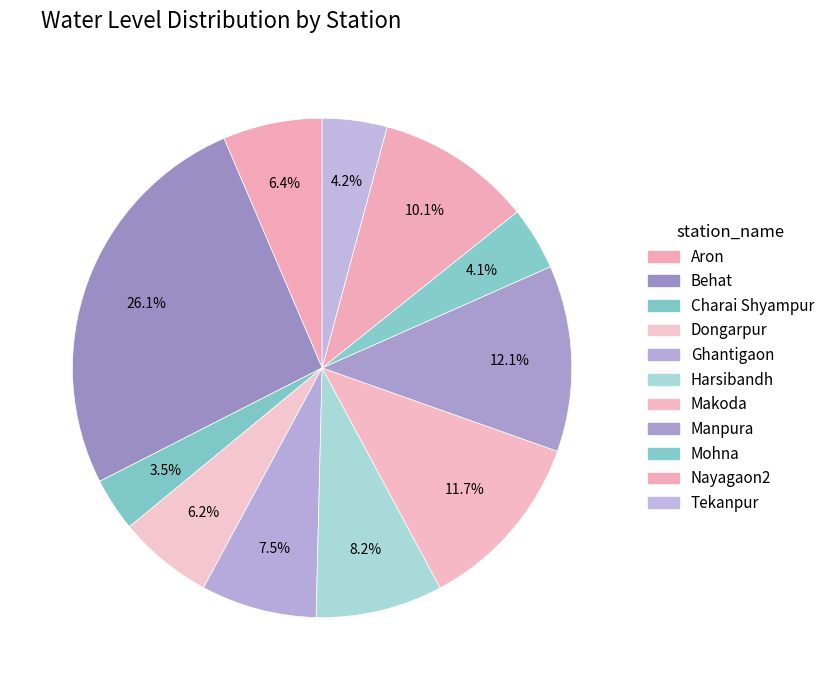

Approximately how many times larger is the value at Ghantigaon compared to Makoda?

0.6